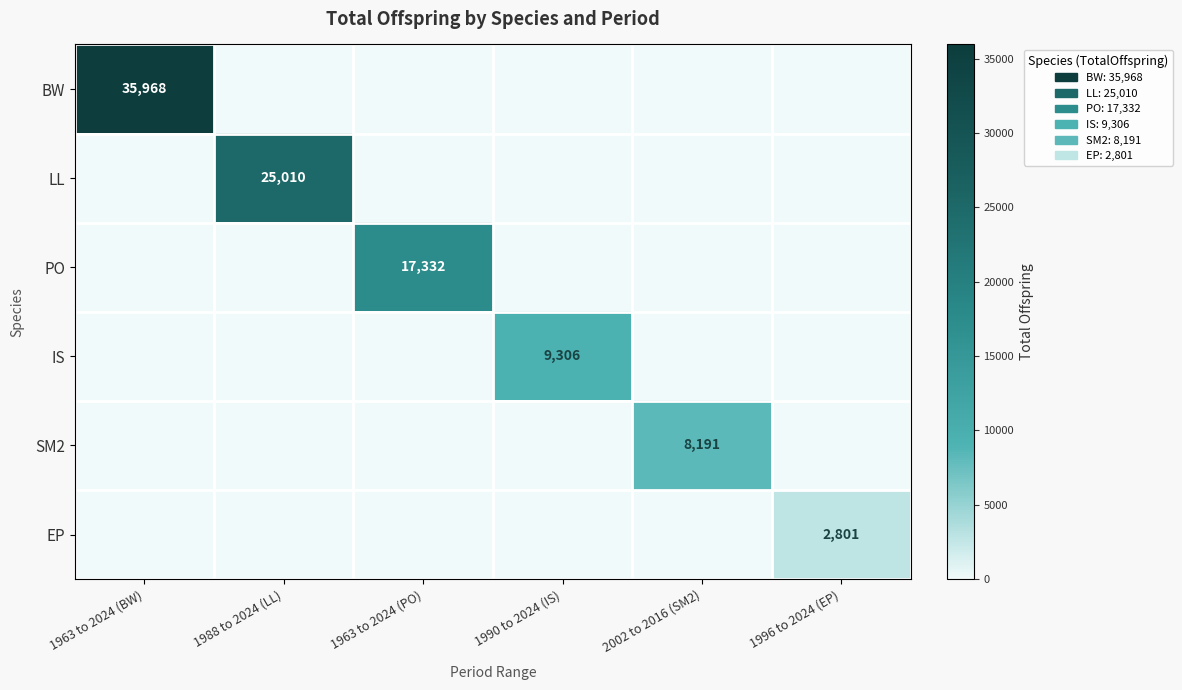

True or false: PO has a value of 25899 at 1963 to 2024 (PO).

False